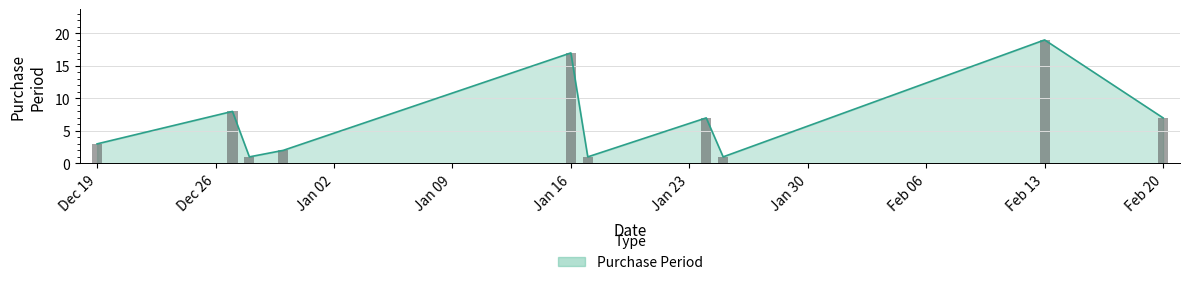

Reading left to right, what are all the values shown in this chart?

3	8	1	2	17	1	7	1	19	7